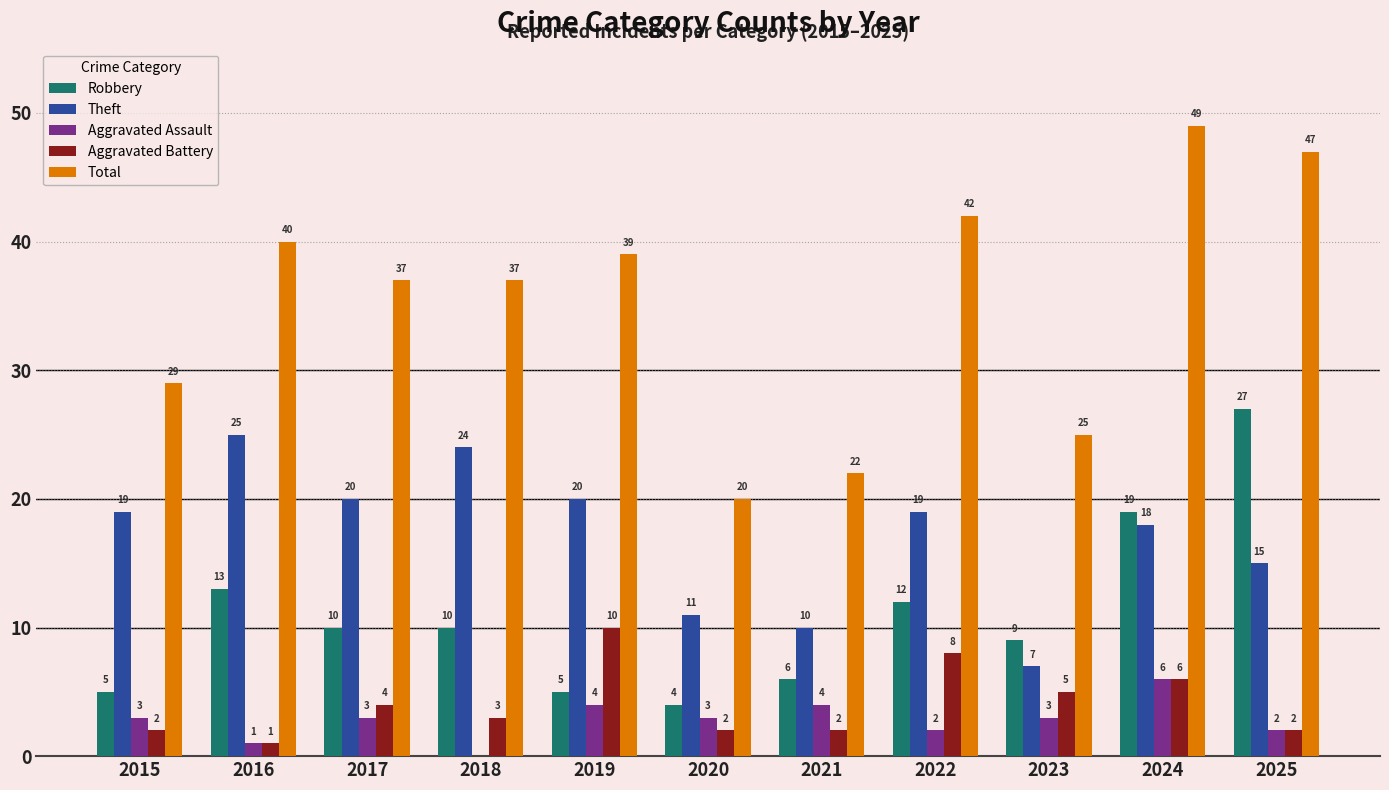

What are all the series names shown in the legend?

Robbery, Theft, Aggravated Assault, Aggravated Battery, Total